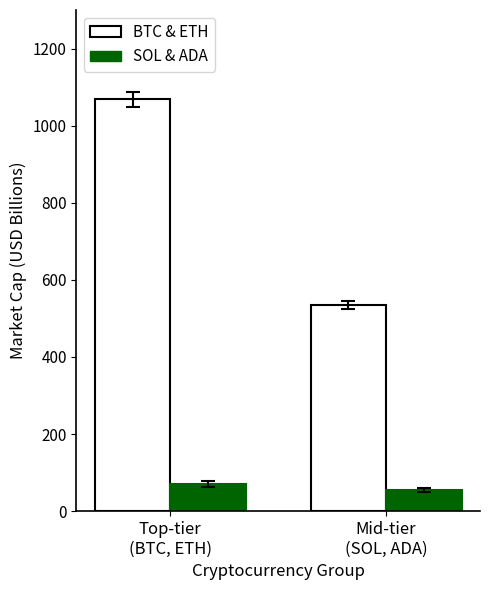

Reading left to right, what are all the values shown in this chart?

BTC & ETH: Top-tier
(BTC, ETH)=1068.5	Mid-tier
(SOL, ADA)=535.5
SOL & ADA: Top-tier
(BTC, ETH)=70.6	Mid-tier
(SOL, ADA)=54.0